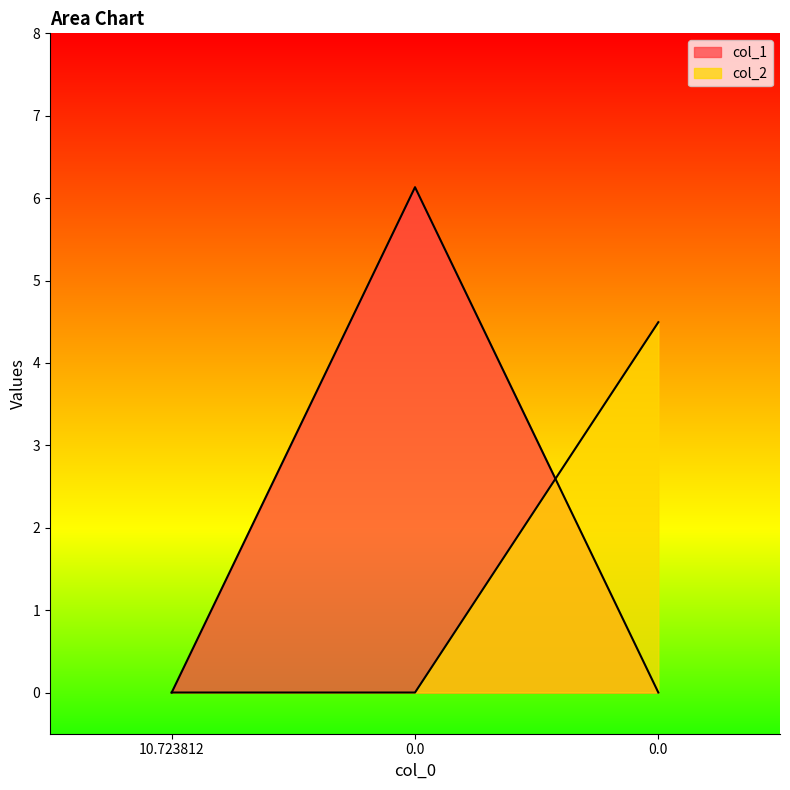

How many lines are shown in the chart?

2